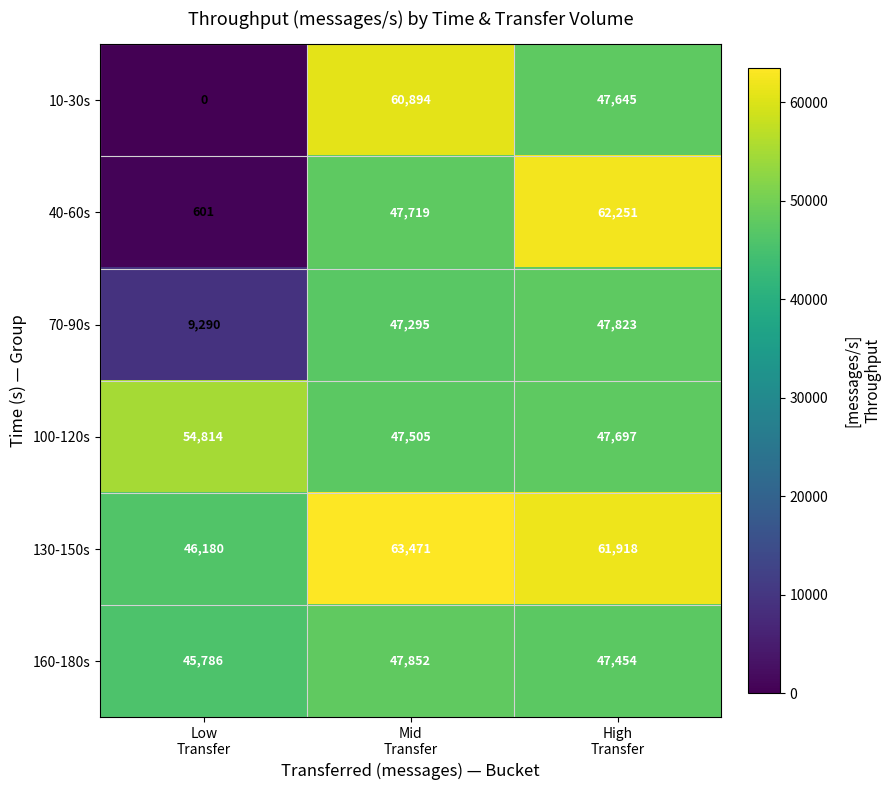

At how many categories does at least one series exceed 5816?

3